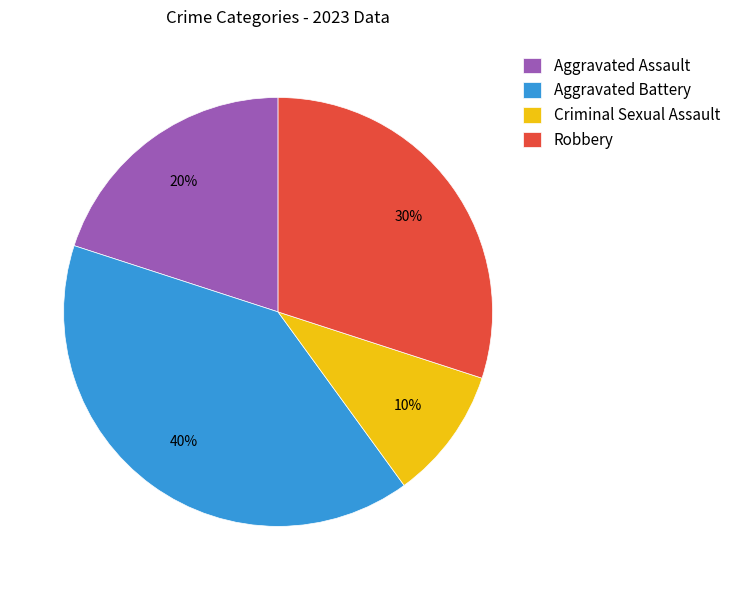

Do Robbery and Criminal Sexual Assault together represent more than half of the pie?

No